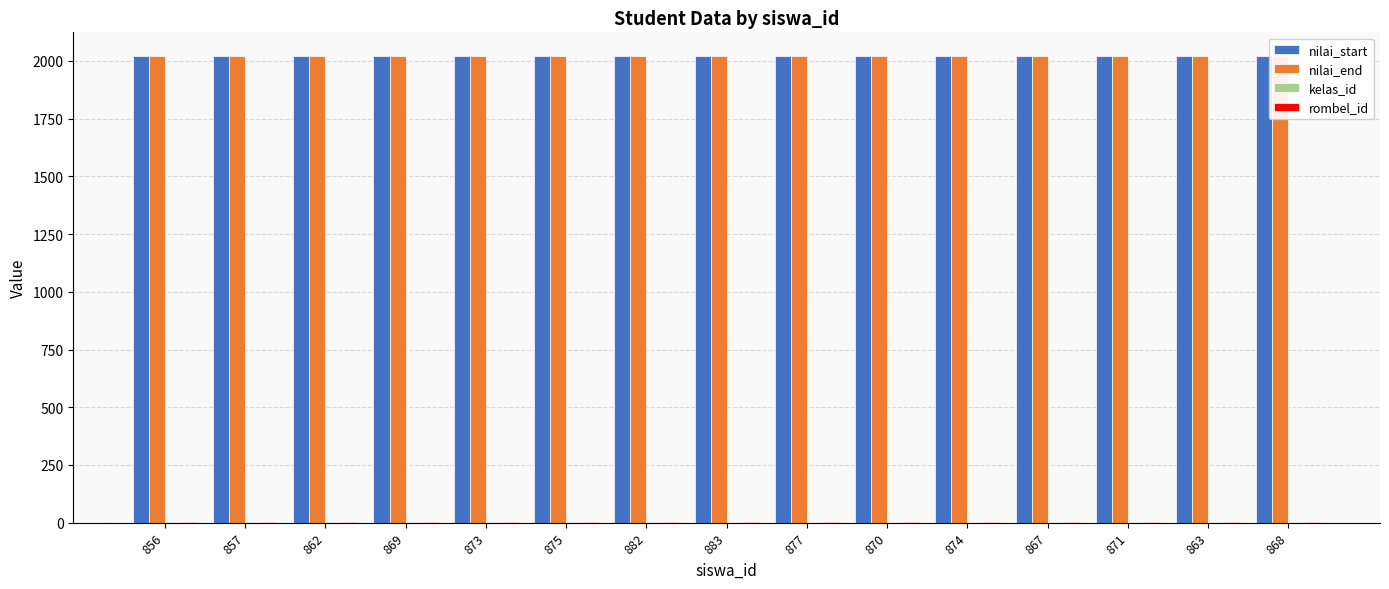

Rank the series at 883 from lowest to highest value.

kelas_id, rombel_id, nilai_start, nilai_end